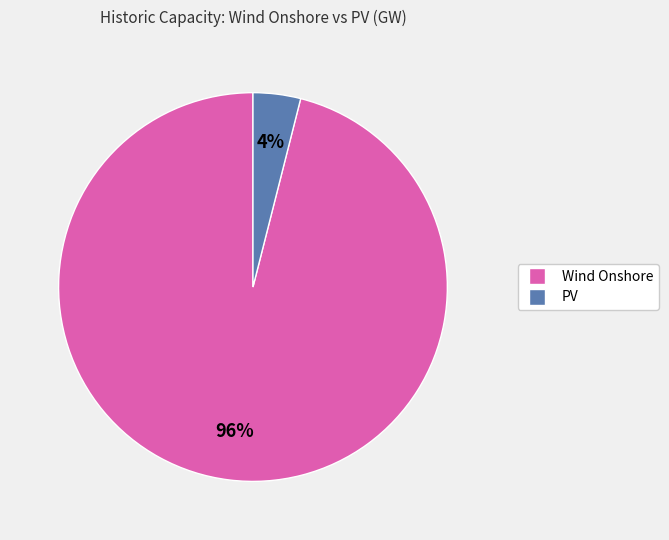

To the nearest percent, what is the average slice percentage?

50%